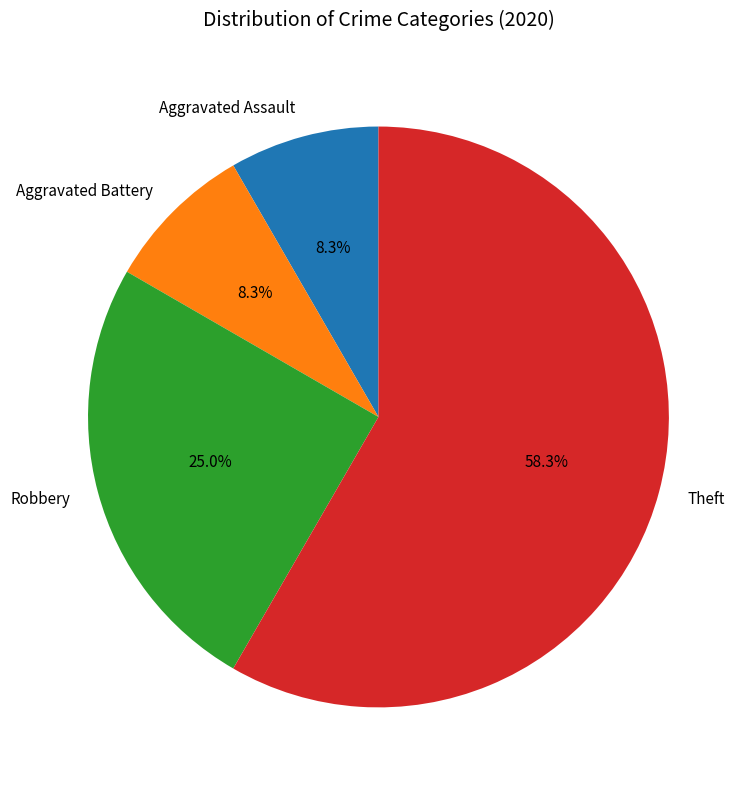

What is the ratio of the value at Aggravated Battery to the value at Theft?

0.1